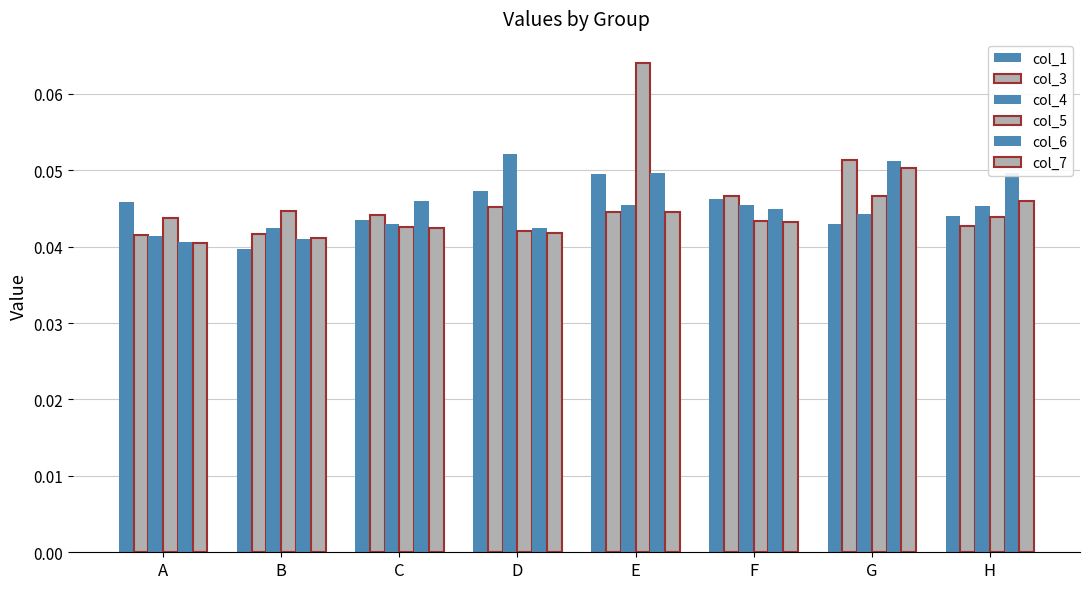

Count the col_5 values in the range 0 to 1.

8